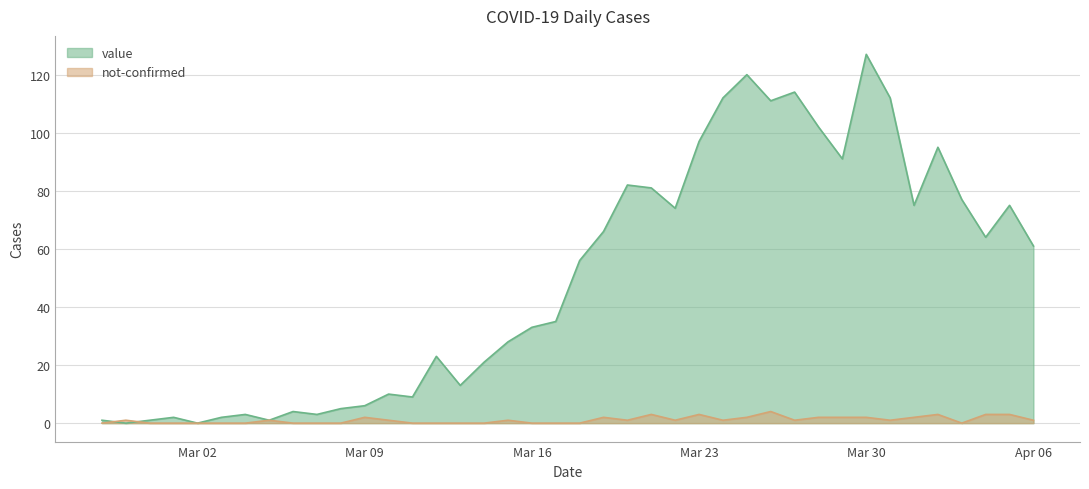

What are all the series names shown in the legend?

value, not-confirmed